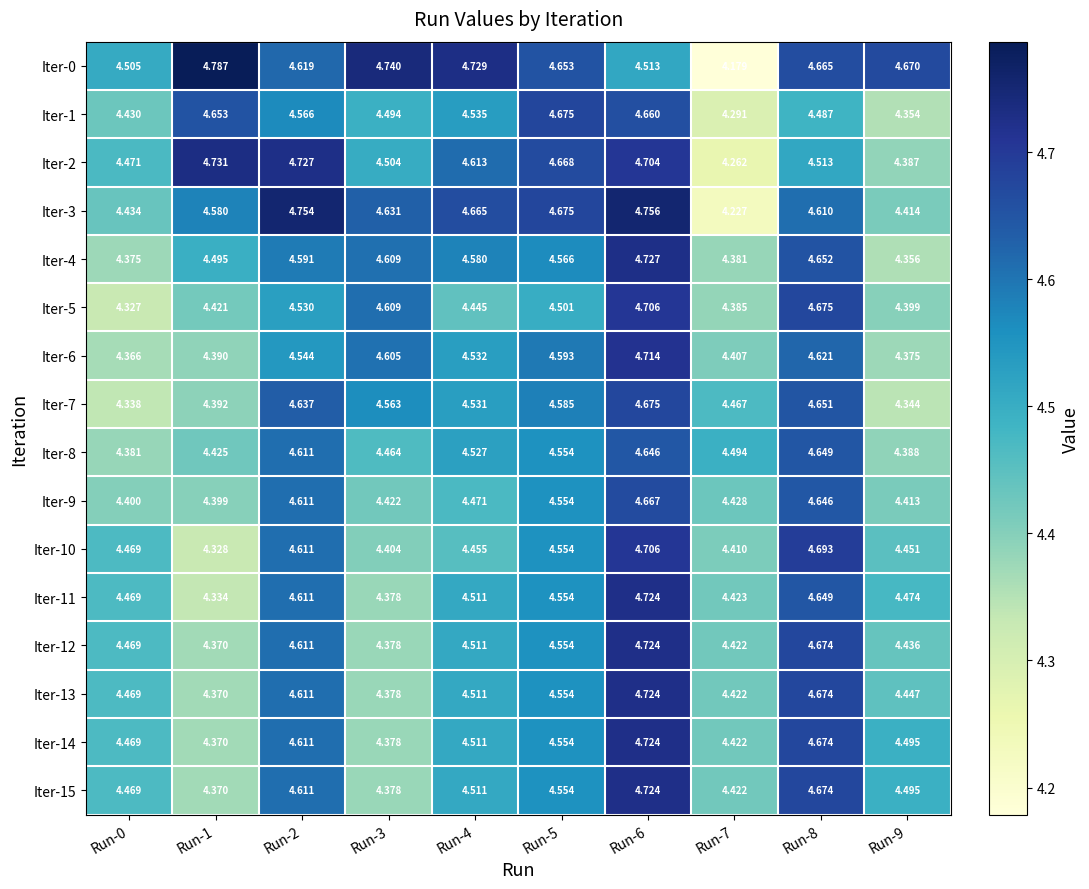

Which category has the lowest value across all series?

Run-7